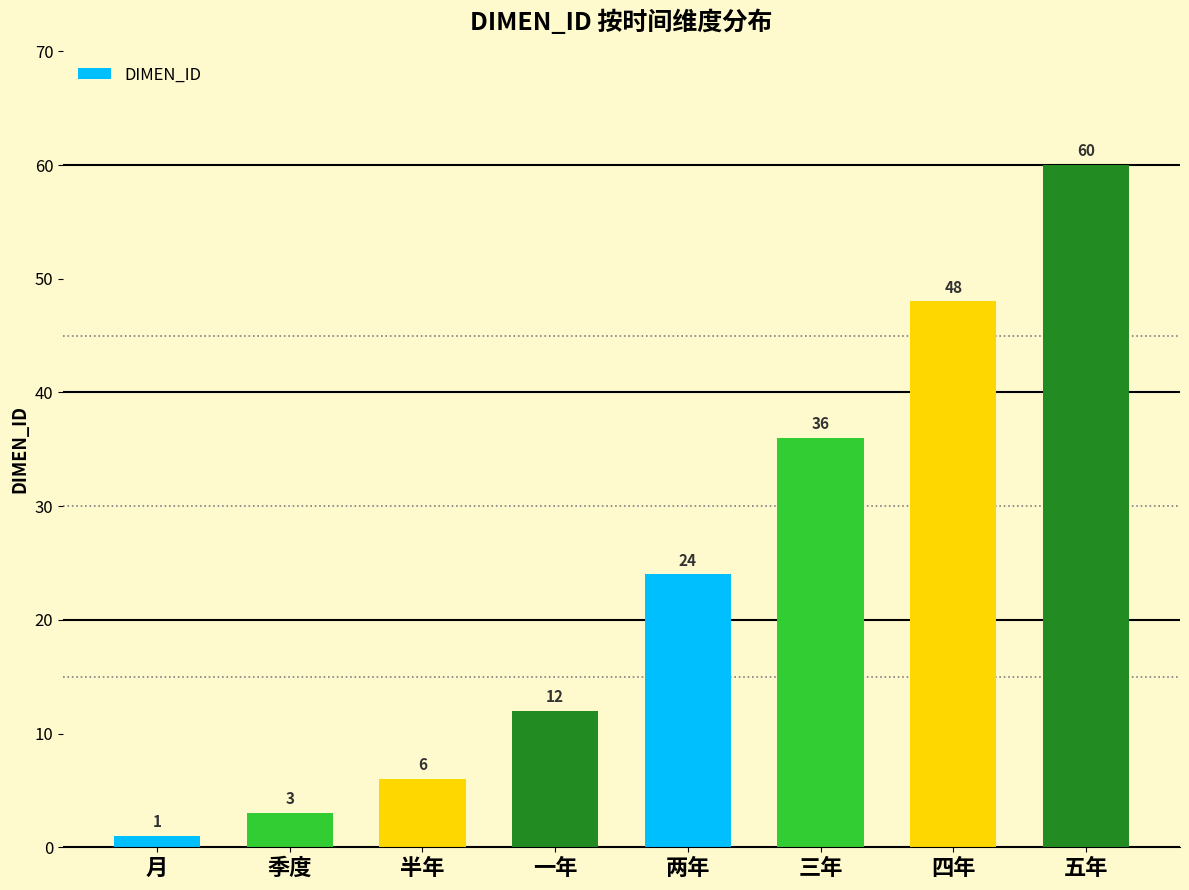

At which category does the chart reach its minimum across all series?

月